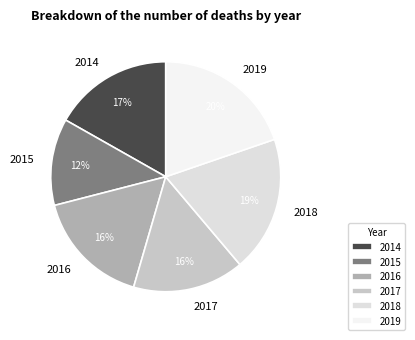

Is the sum of 2014 and 2017 greater than half?

No